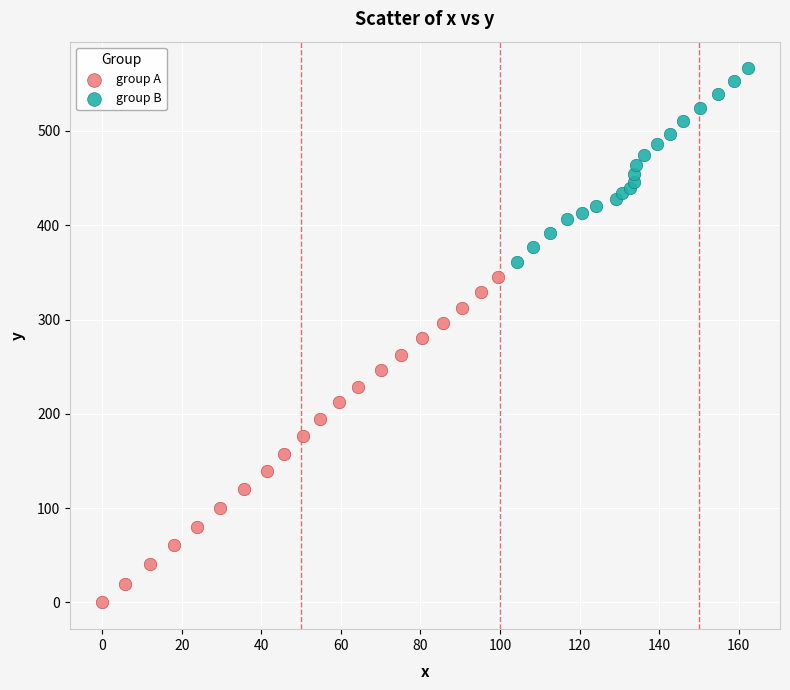

What are all the series names shown in the legend?

group A, group B